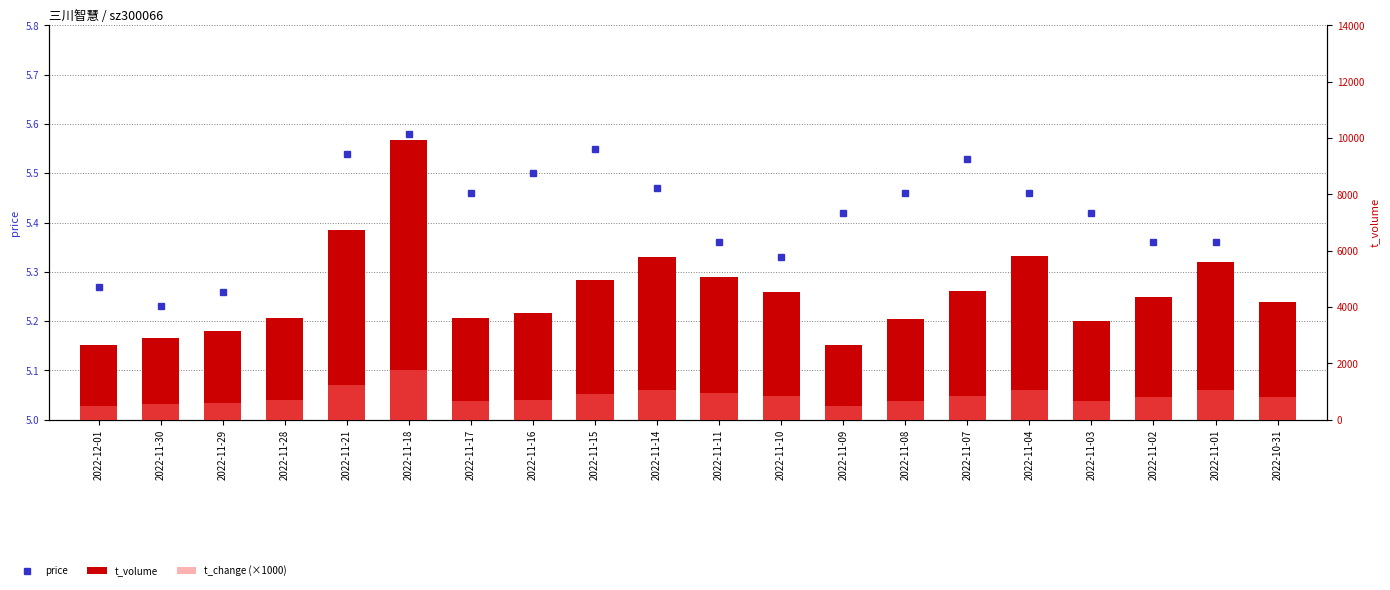

What are all the series names shown in the legend?

price, t_volume, t_change (×1000)